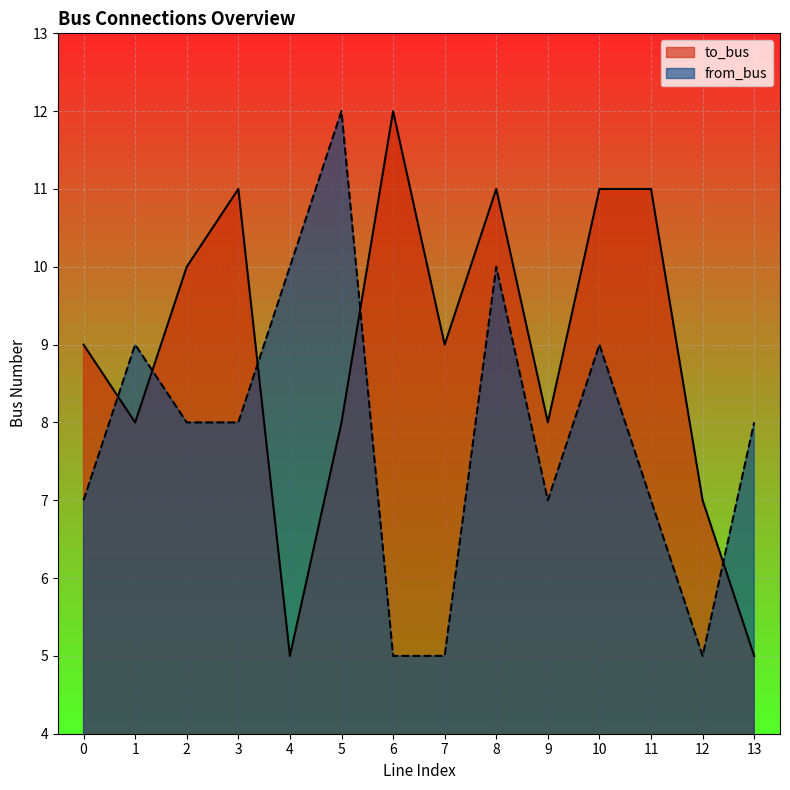

What is the value of the from_bus point at the 4th from the left?

8